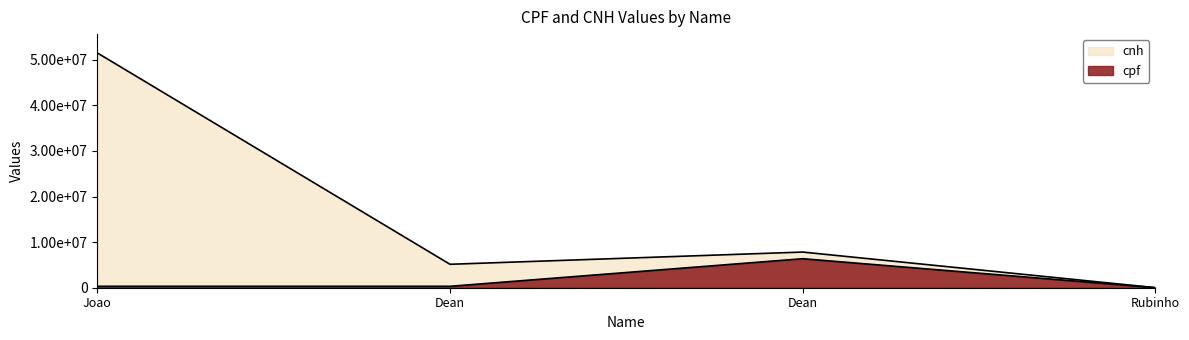

True or false: cnh and cpf intersect in this chart.

False